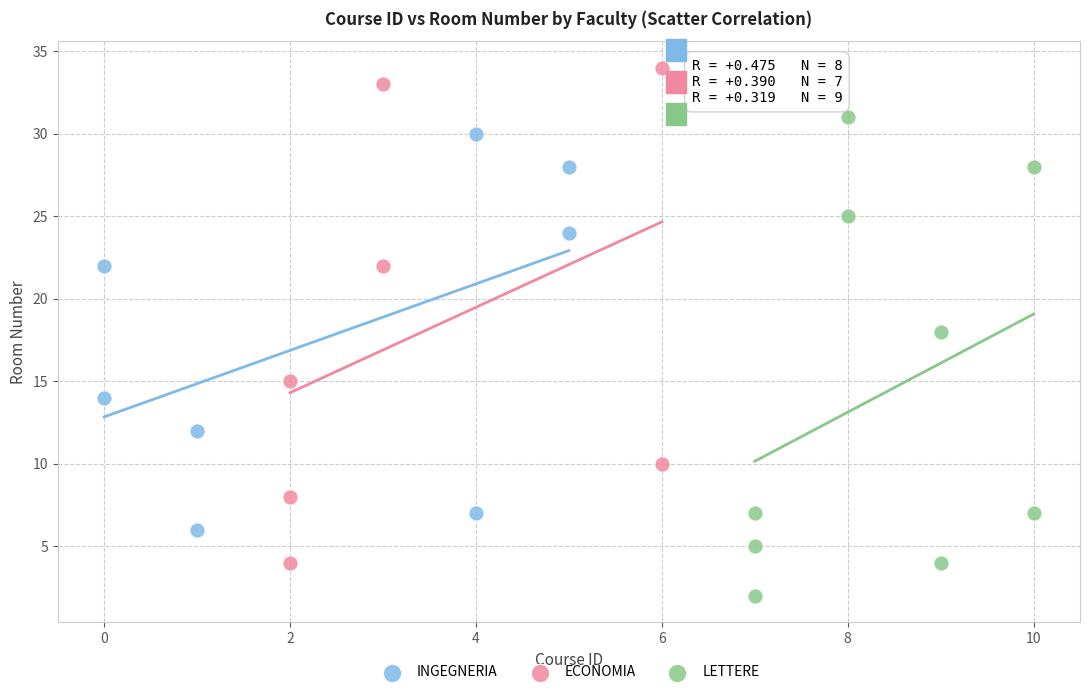

Which series reaches the minimum Y coordinate?

LETTERE